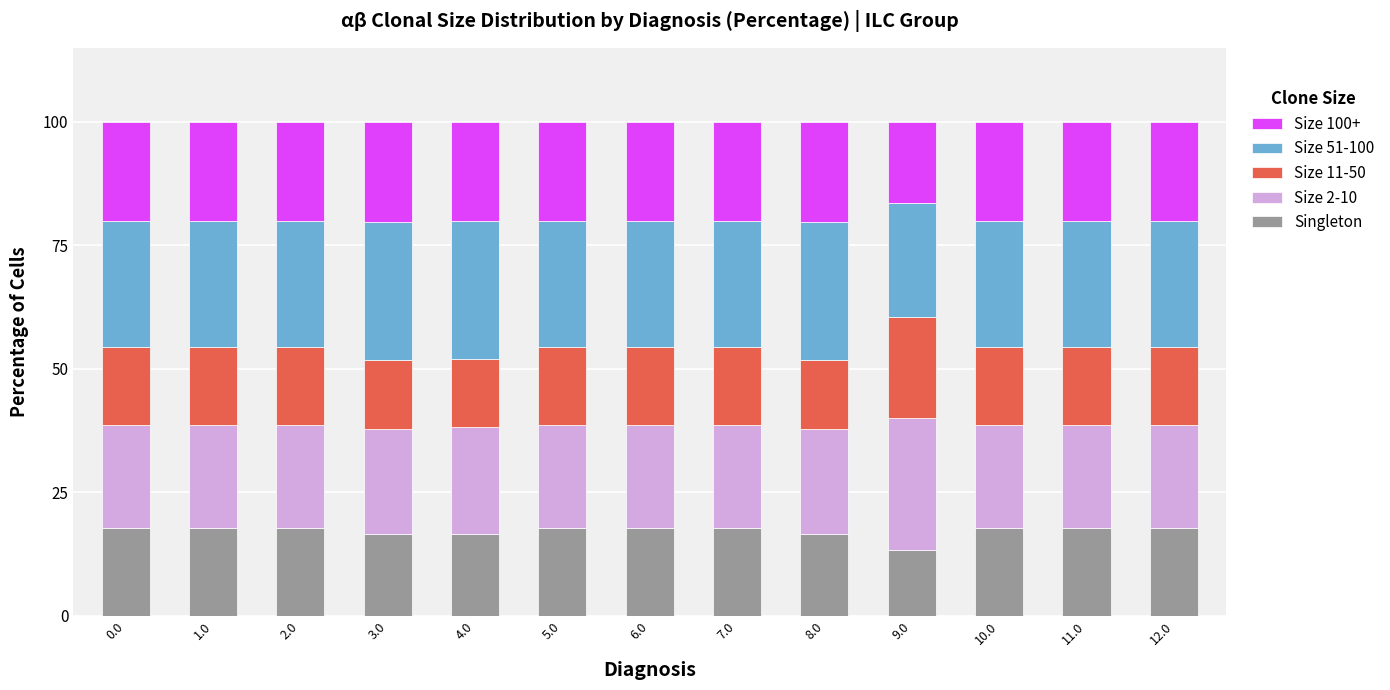

What is the lowest value of the Singleton series?

13.2